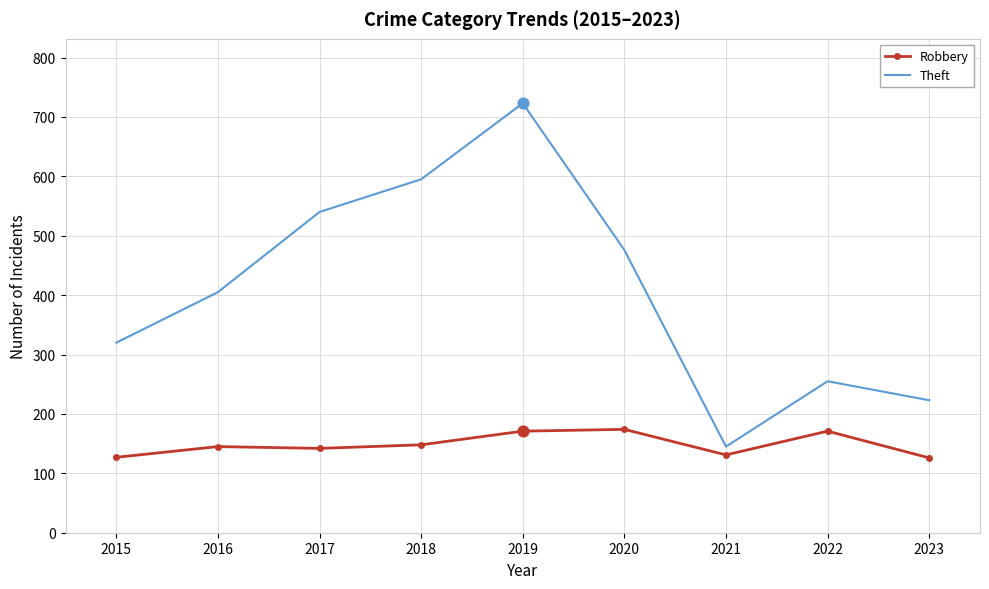

What is the spread (max minus min) of values at 2015?

193